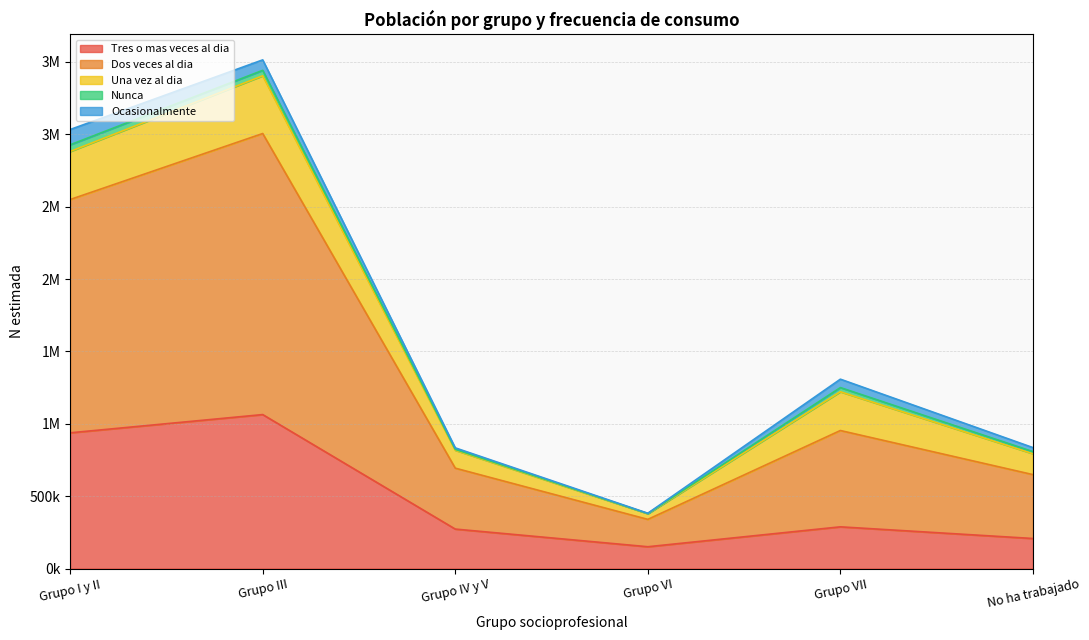

Which category has the lowest value in the Tres o mas veces al dia series?

Grupo VI